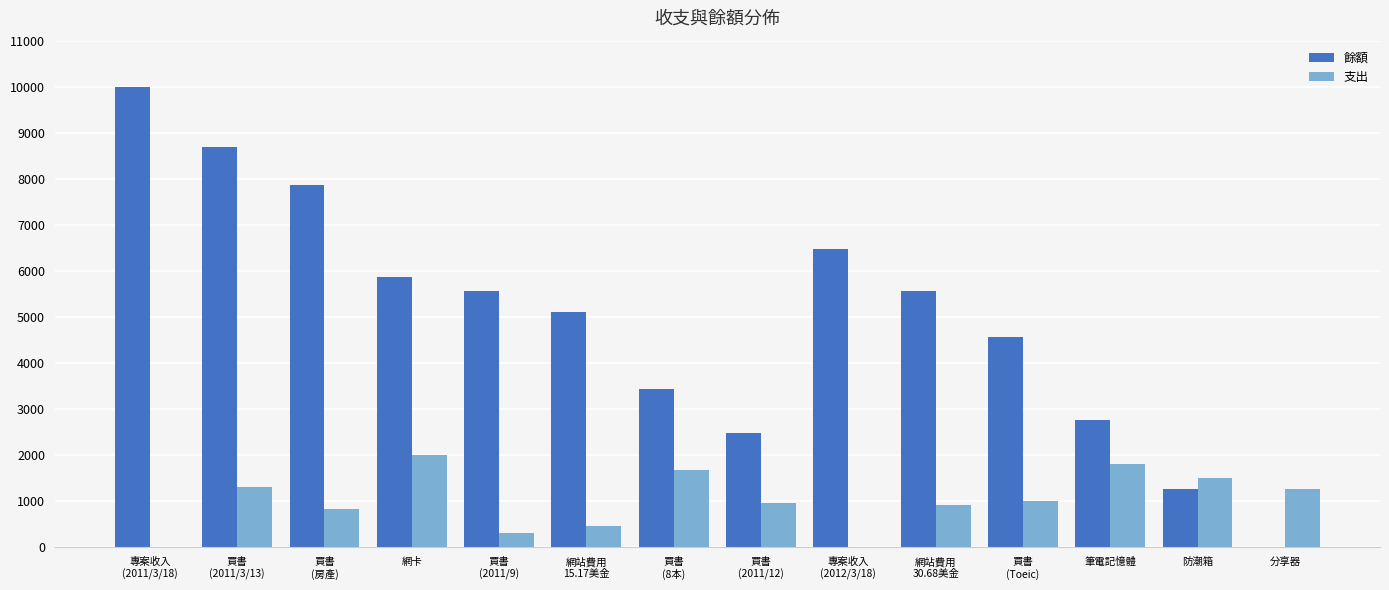

What are all the series names shown in the legend?

餘額, 支出